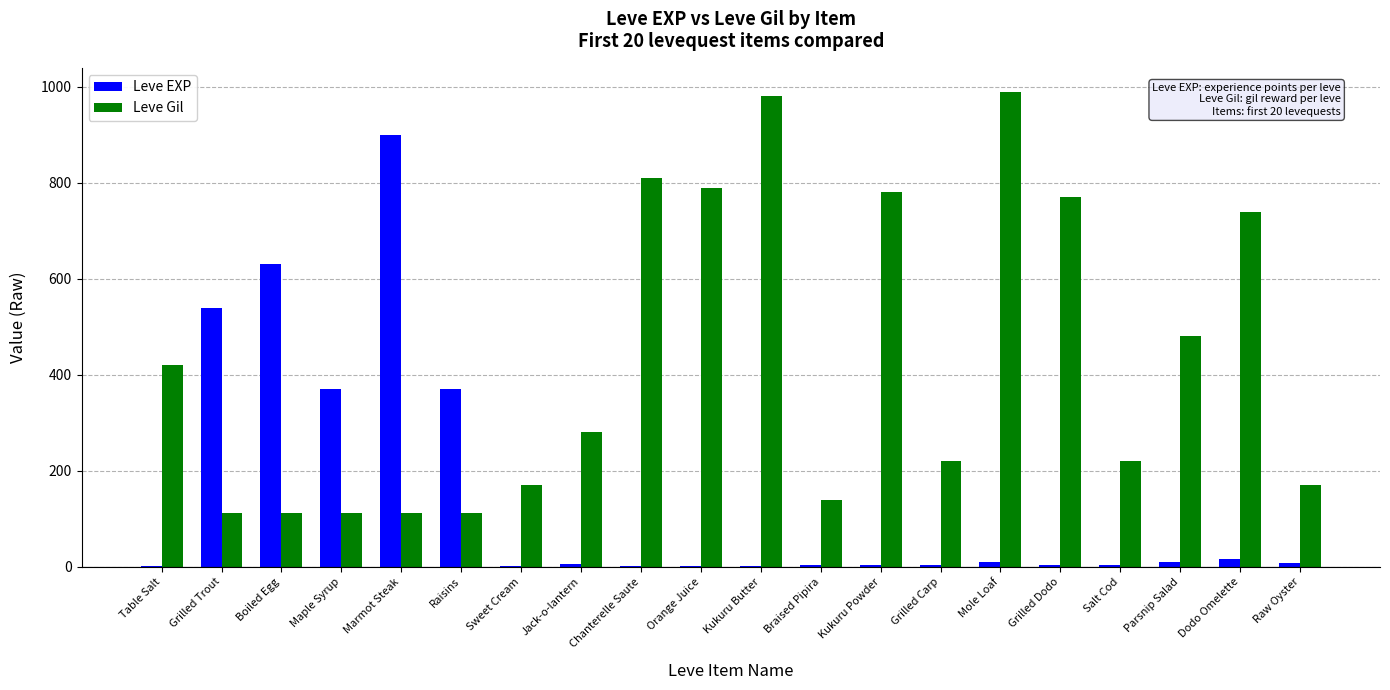

Where does the Leve Gil series first go above 280?

Table Salt